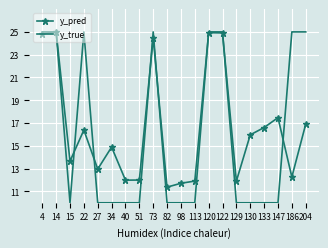

Where is y_pred nearest to the value 18?

147